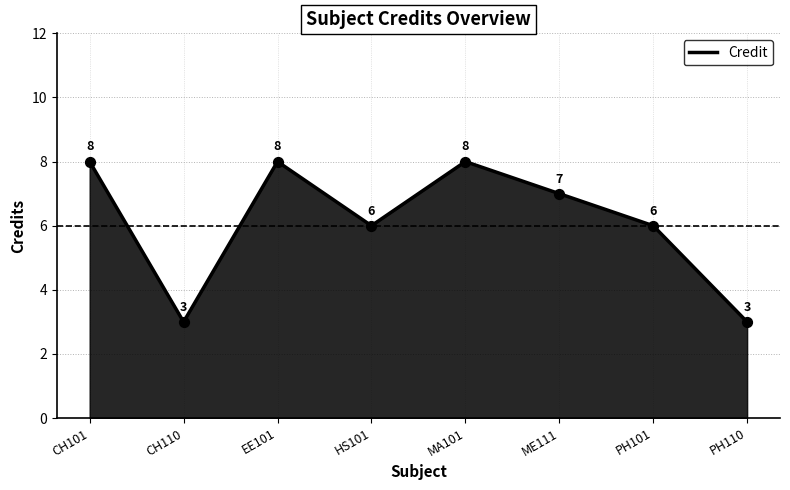

Between HS101 and CH101, which is larger?

CH101